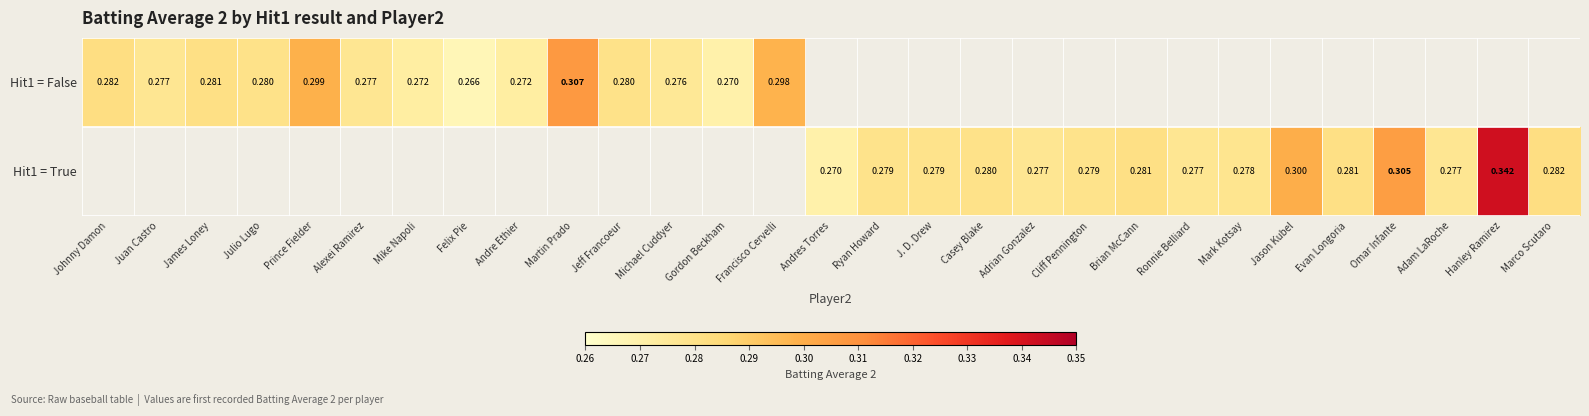

Between James Loney and Hanley Ramirez, which is larger?

Hanley Ramirez